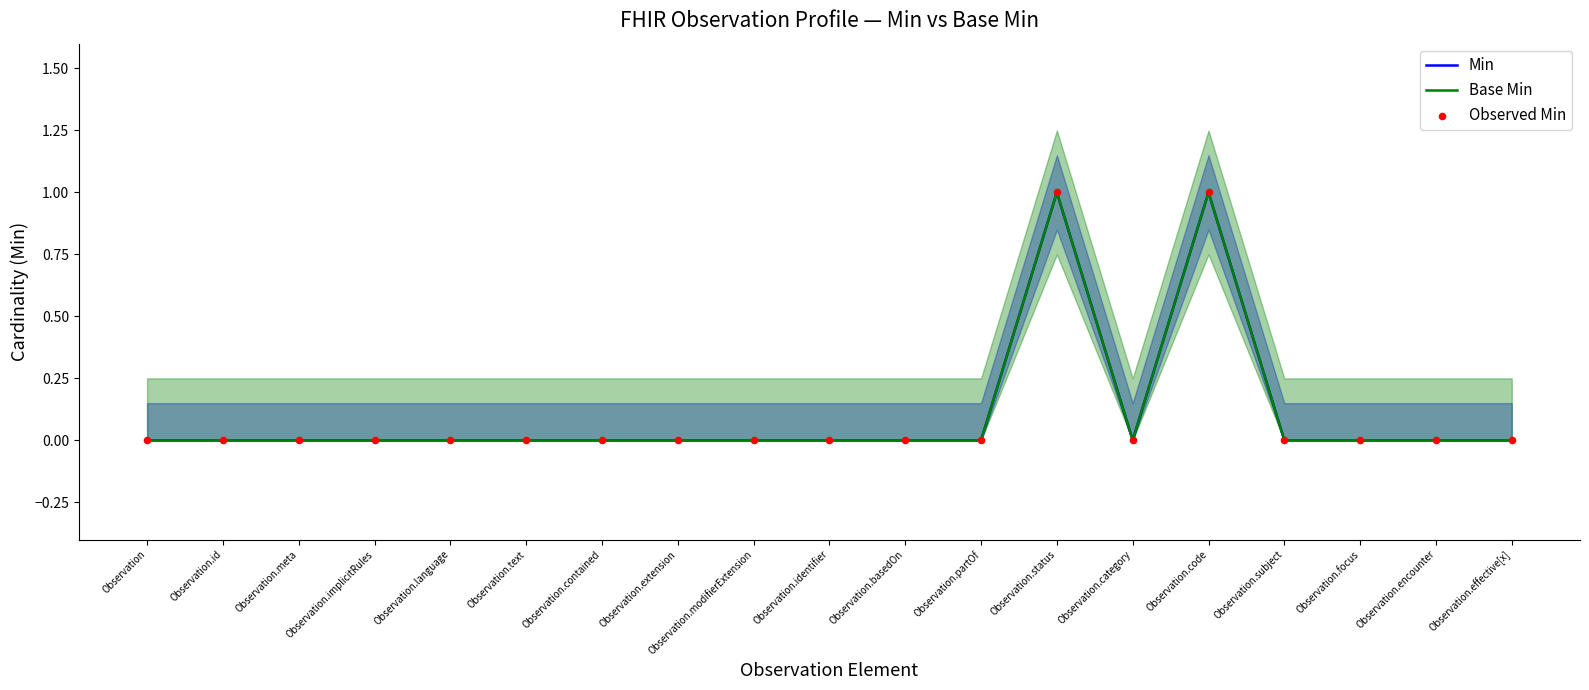

Which series reaches the maximum Y coordinate?

Min